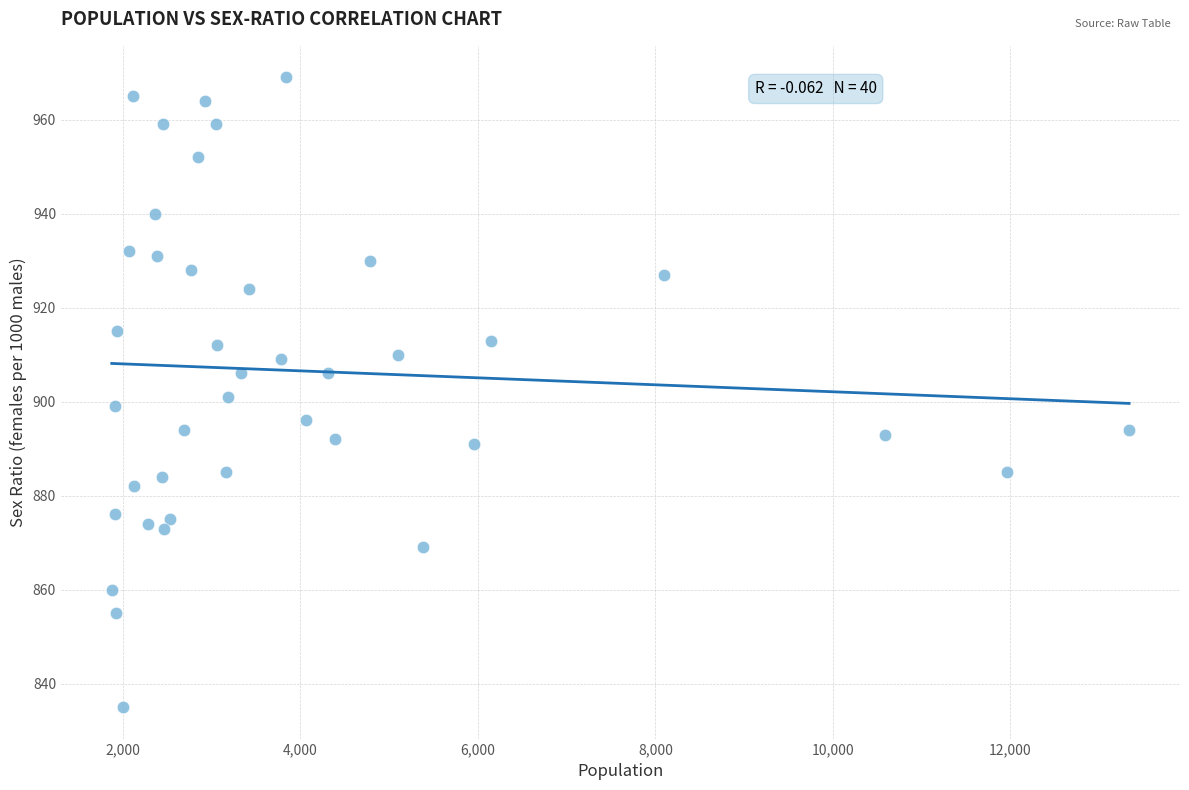

What is the range of Y values (max minus min)?

134